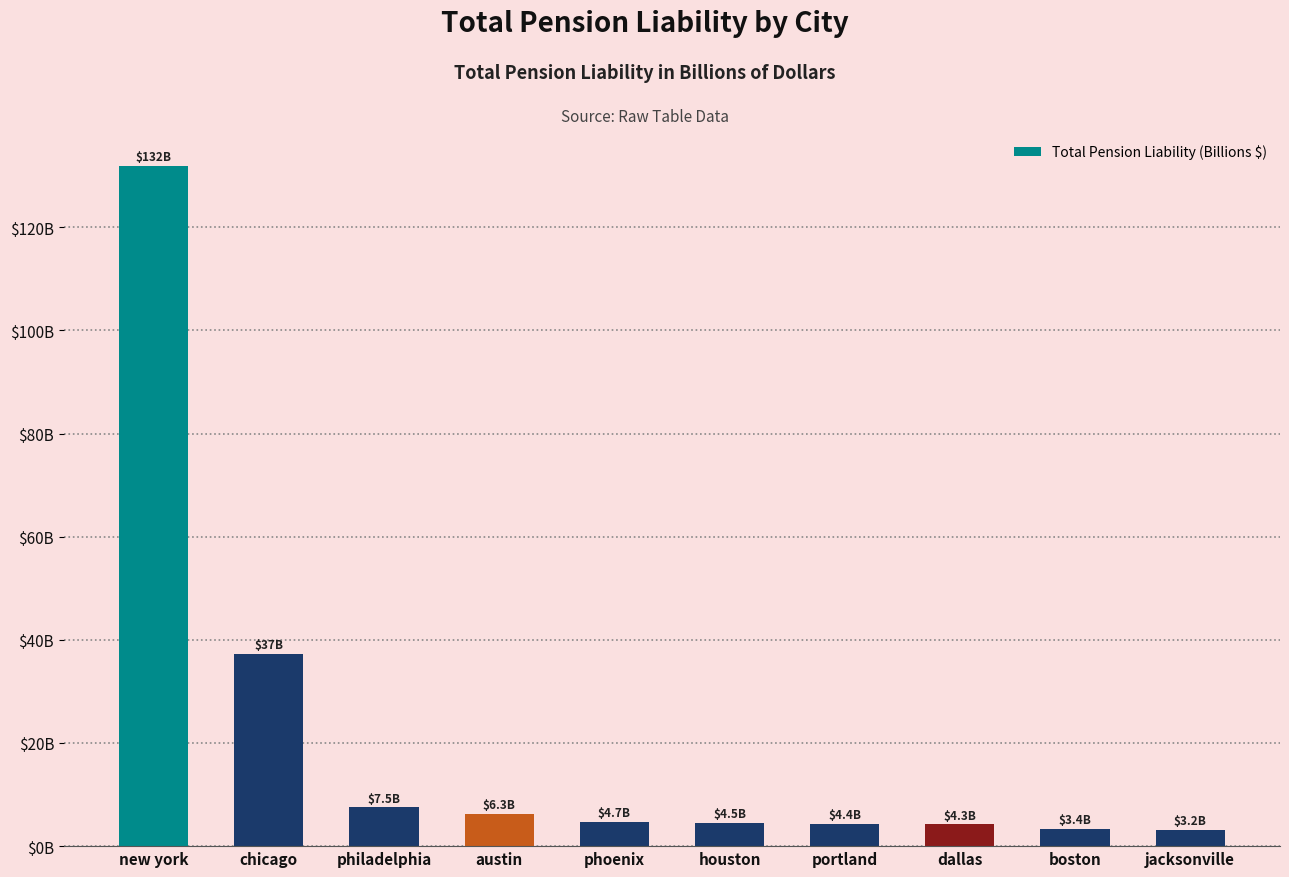

What is the change in value from philadelphia to houston?

-3.0